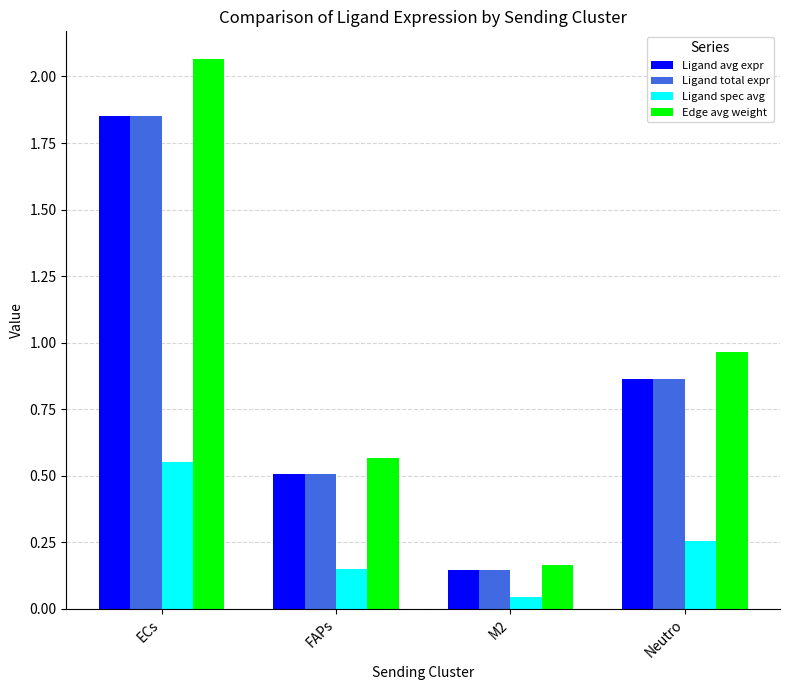

What is the sum of the Edge avg weight values at ECs and M2?

2.2